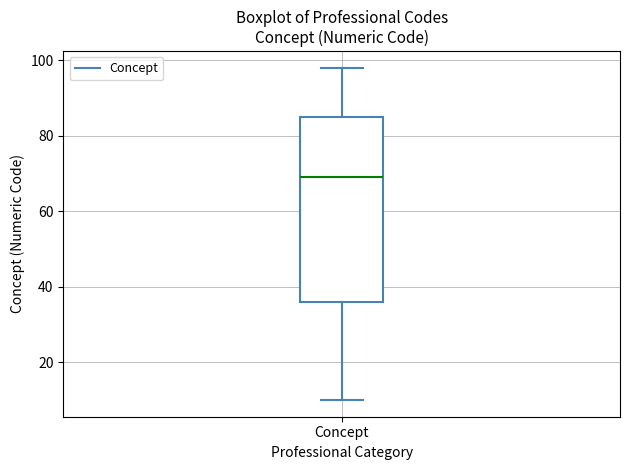

Read this box plot against the y-axis: the position of the median line, the range covered by the box, and the ends of both whiskers. The values are not printed on the chart, so give them approximately, as read against the axis.

median 70, box 36 to 86, whiskers 10 to 98